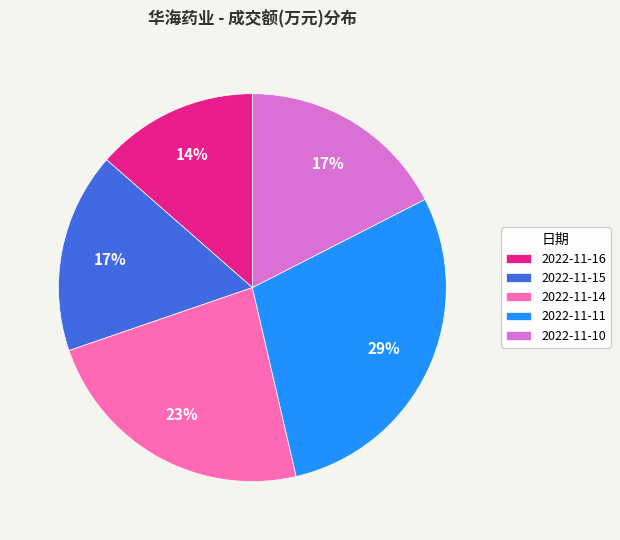

To the nearest percent, what percentage of the pie is 2022-11-14?

23%